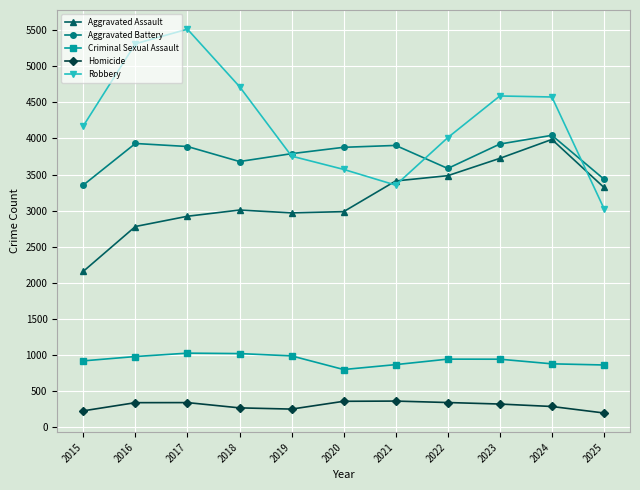

True or false: Aggravated Assault has more than 0 points higher than both neighbors.

True